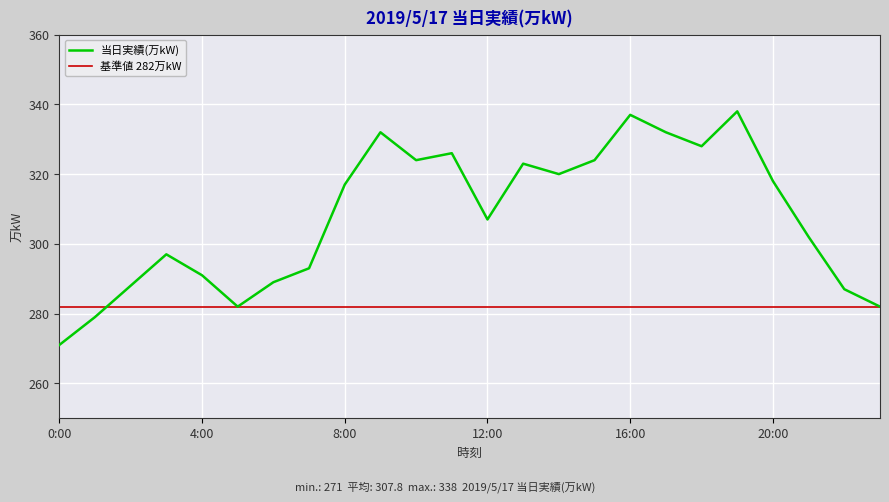

What is the label of the 15th point from the left?

14:00